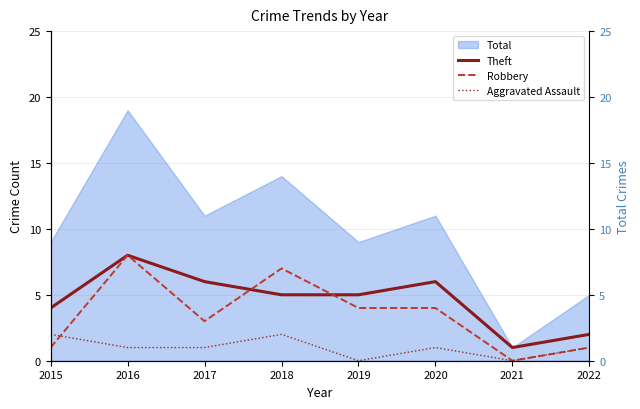

Which series changed the most between 2018 and 2021?

Robbery